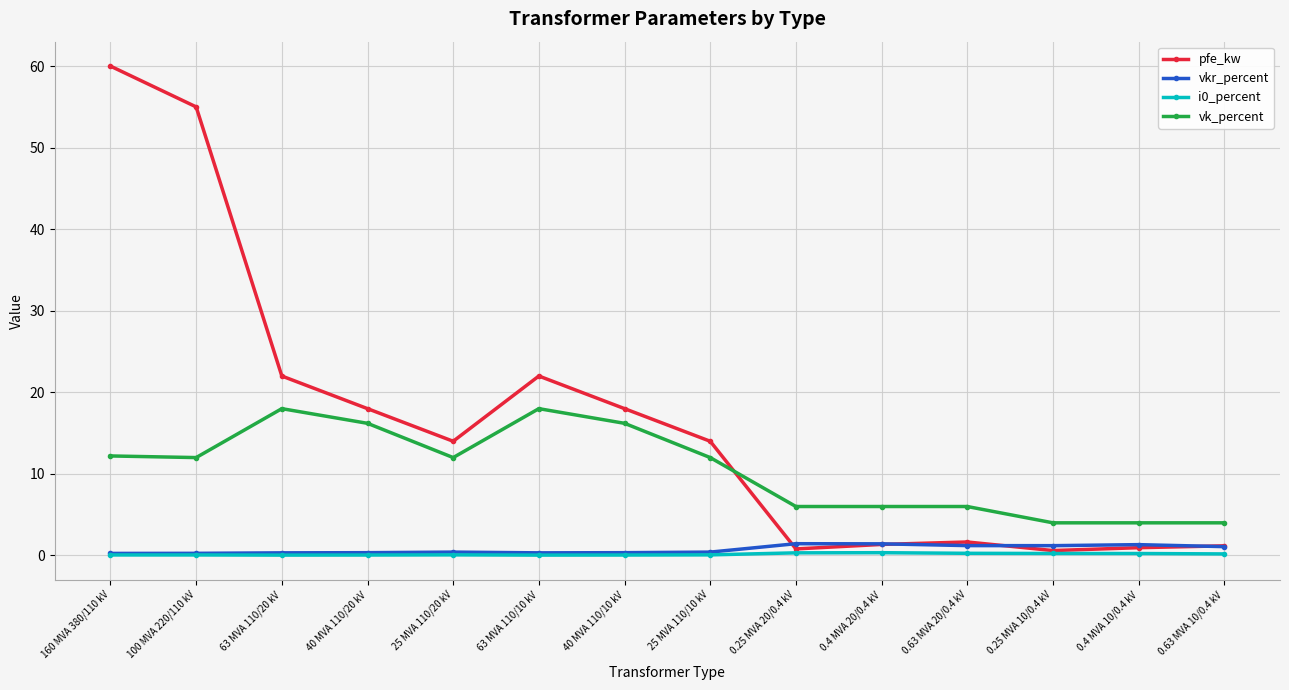

Which series has the widest spread of values?

pfe_kw